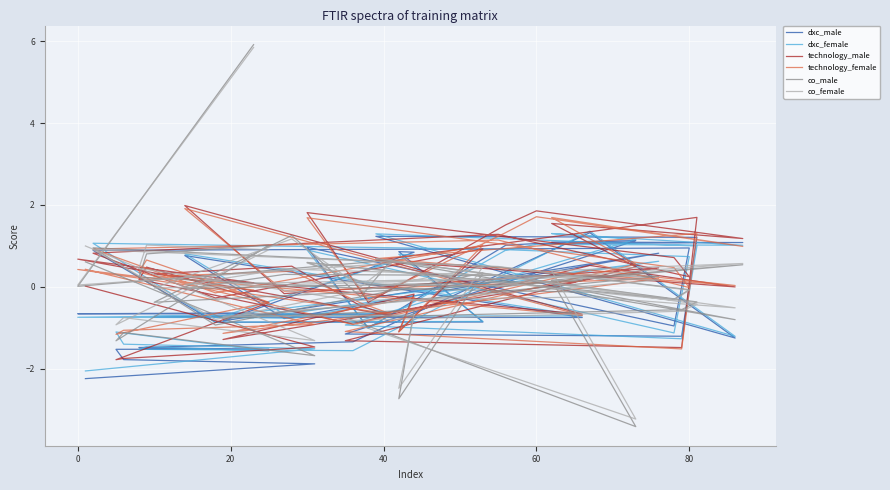

How many values in co_female are above zero?

23